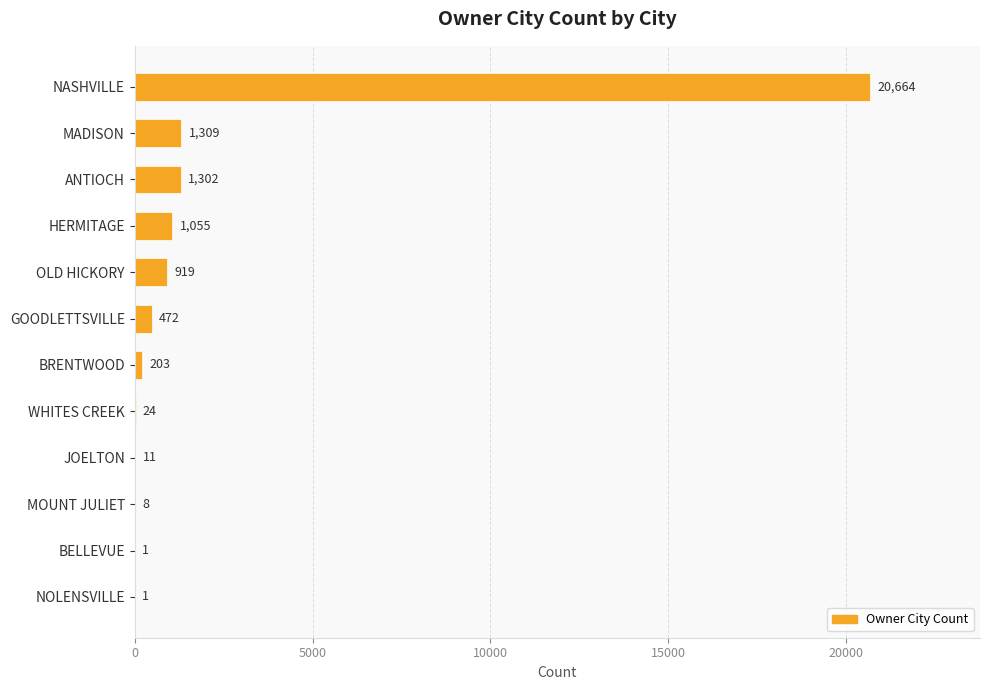

The value at ANTIOCH is 1302. True or false?

True